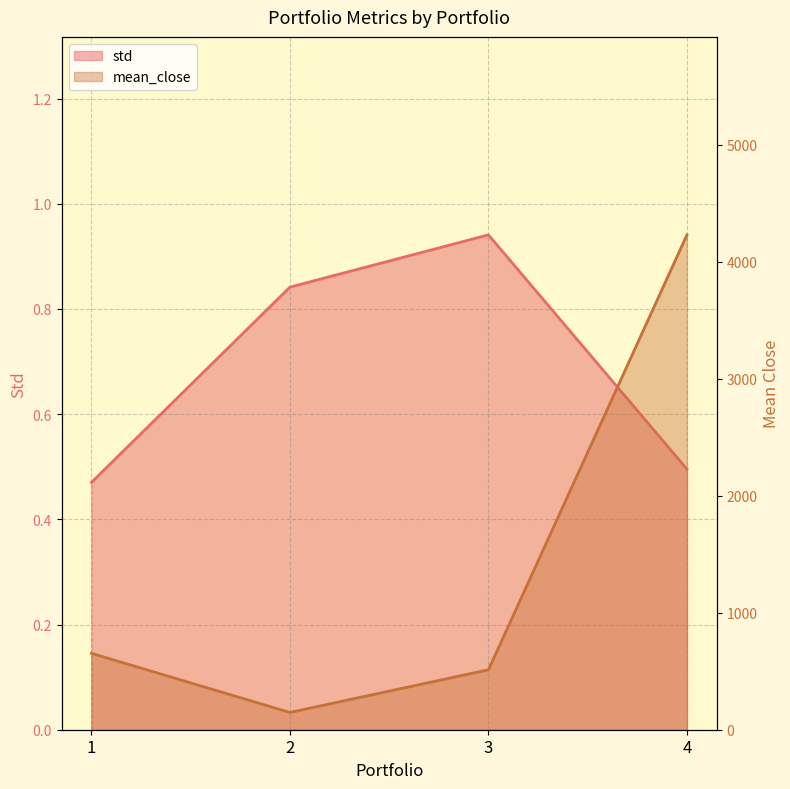

Reading right to left, extract all data points from this chart.

std: 4=0.5	3=0.9	2=0.8	1=0.5
mean_close: 4=4230.6	3=512.6	2=147.7	1=653.1